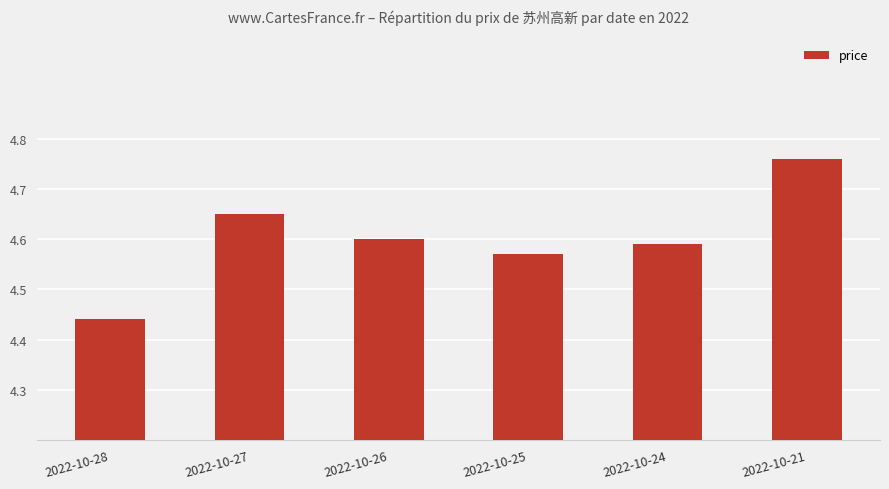

Is it true that the value at 2022-10-24 is 1.1?

False